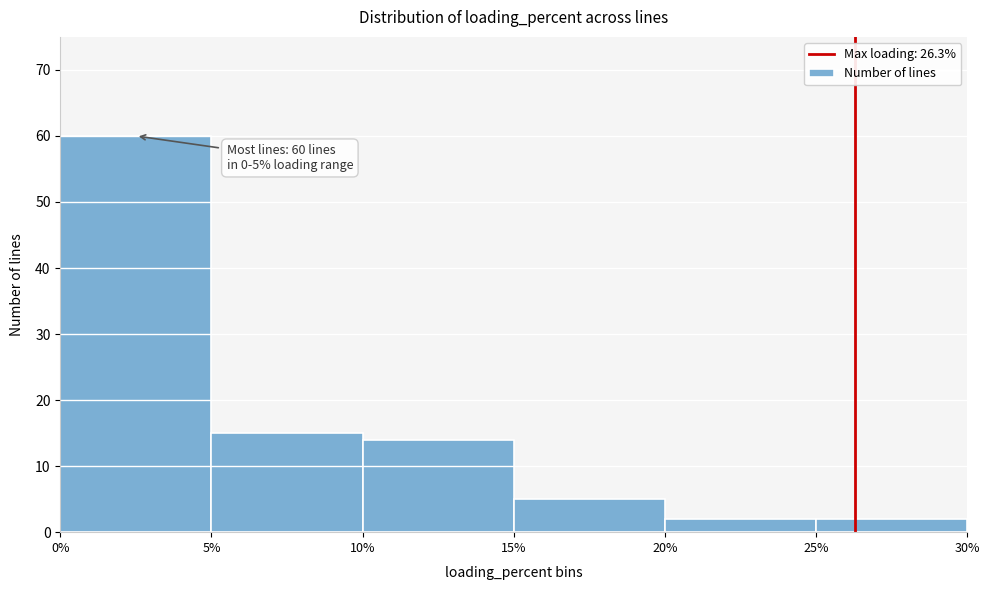

Over which range of the x-axis is the bar tallest?

0% to 5%